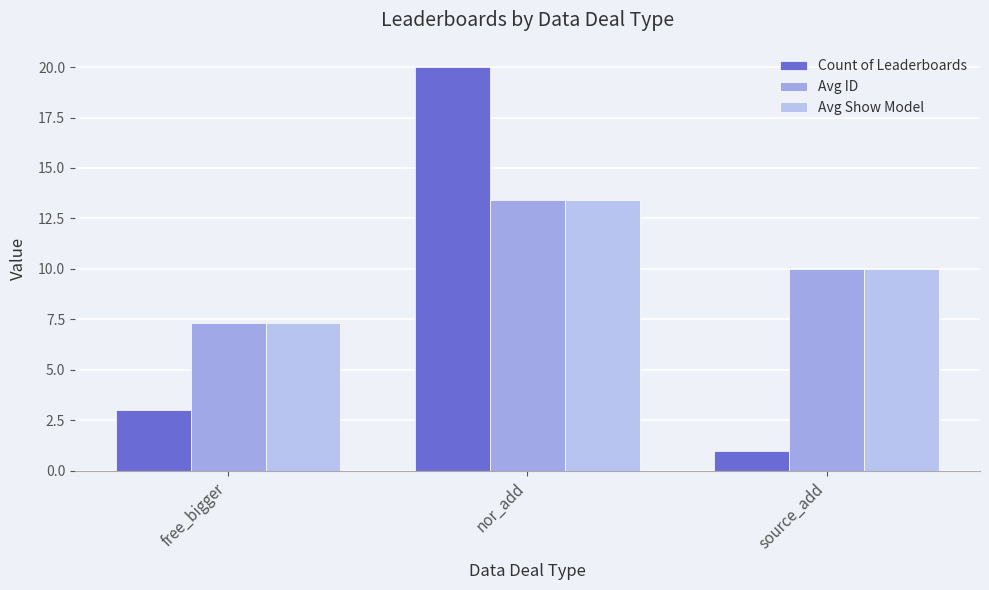

What position from the left is source_add?

3